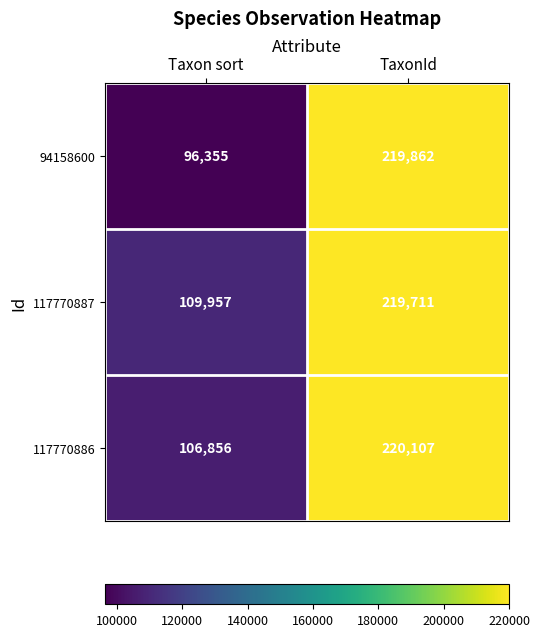

Reading left to right, transcribe all the data shown in this chart.

94158600: 96355	219862
117770887: 109957	219711
117770886: 106856	220107